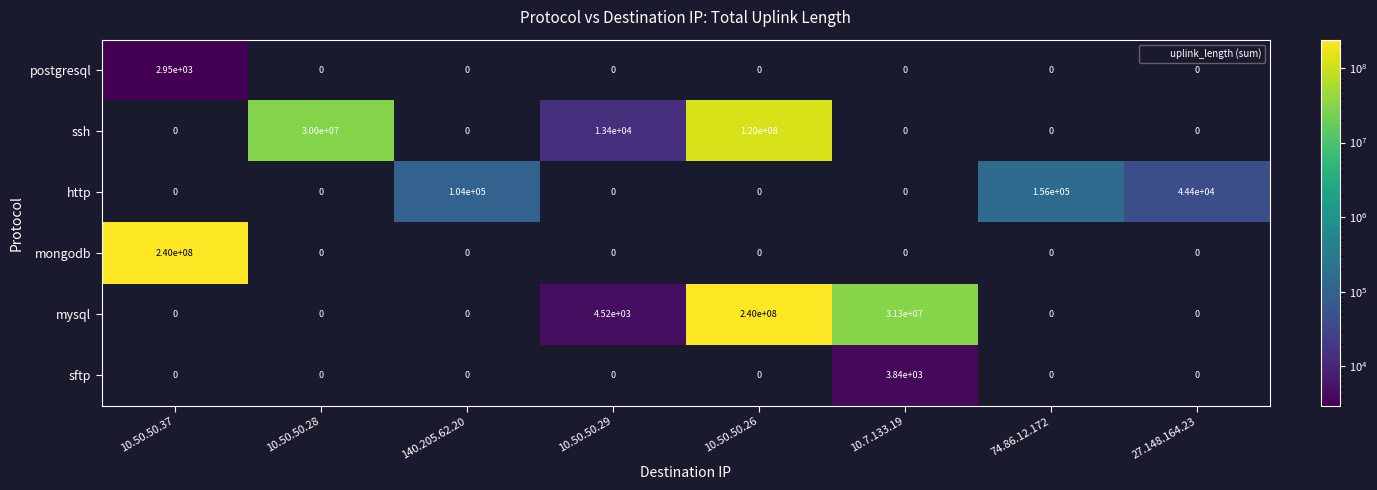

Read the ssh value at 10.50.50.29, to the nearest 100.

13400